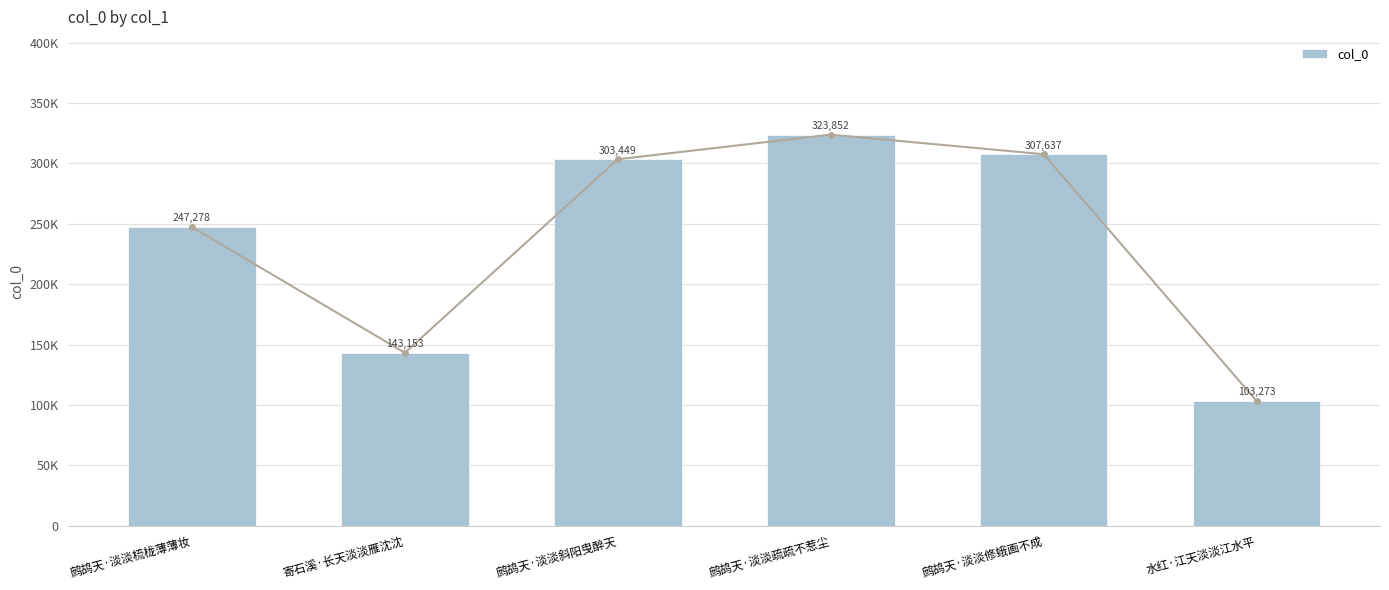

Which label corresponds to the smallest value in the chart?

水红·江天淡淡江水平